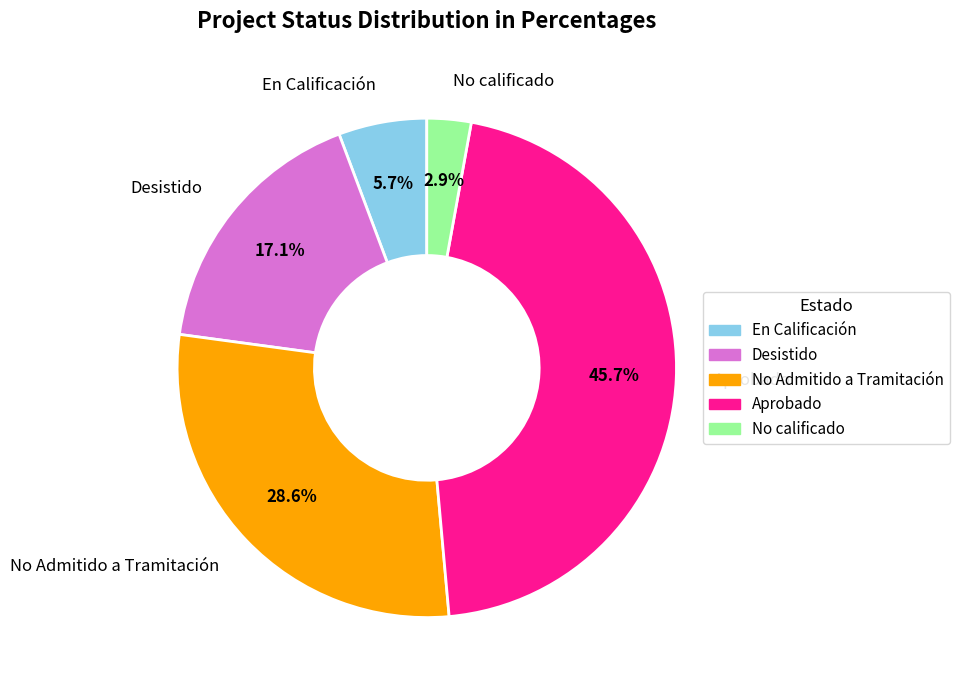

Between En Calificación and Aprobado, which is larger?

Aprobado